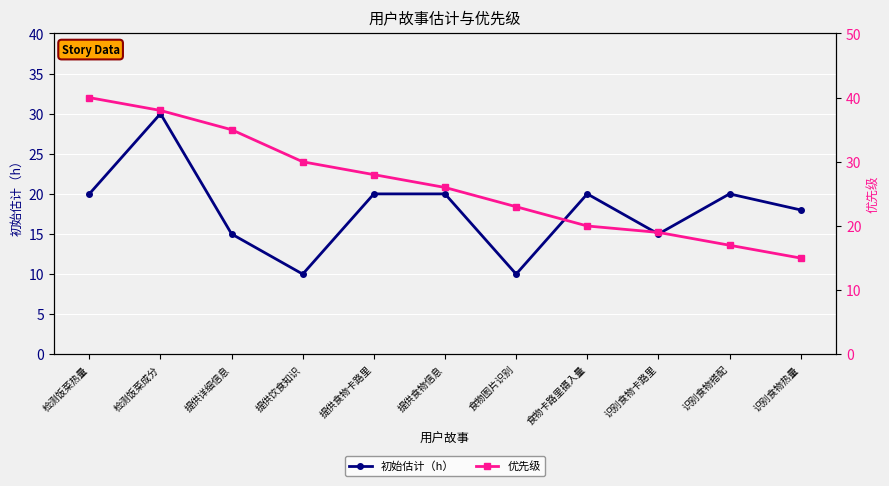

What is the sum of all 初始估计（h） values?

198